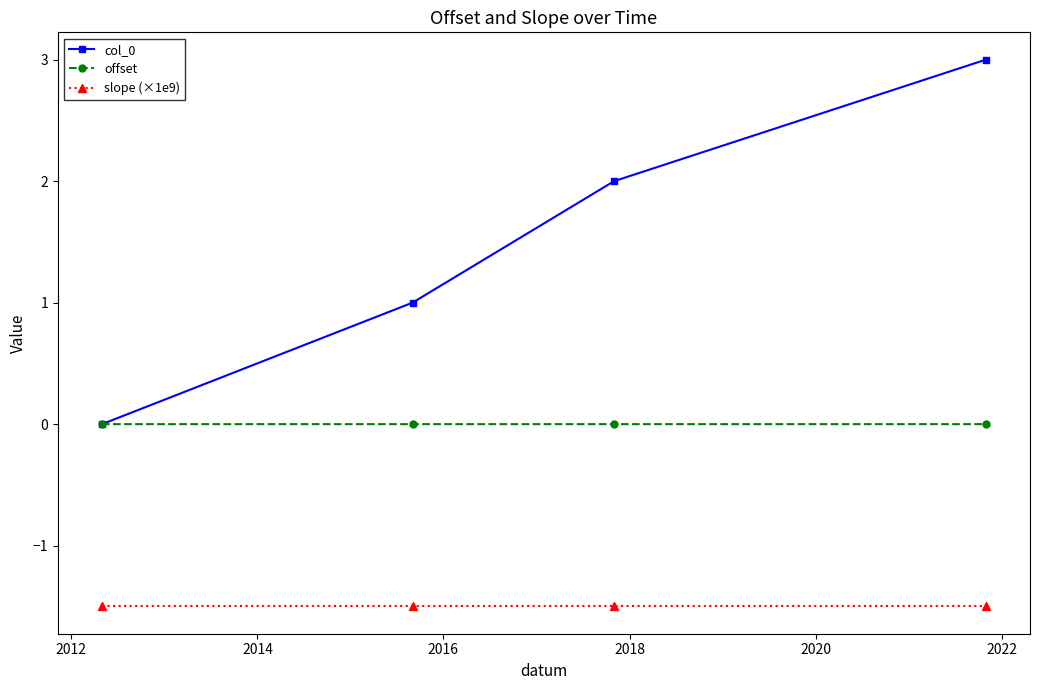

What is the maximum value shown in the chart?

3.0